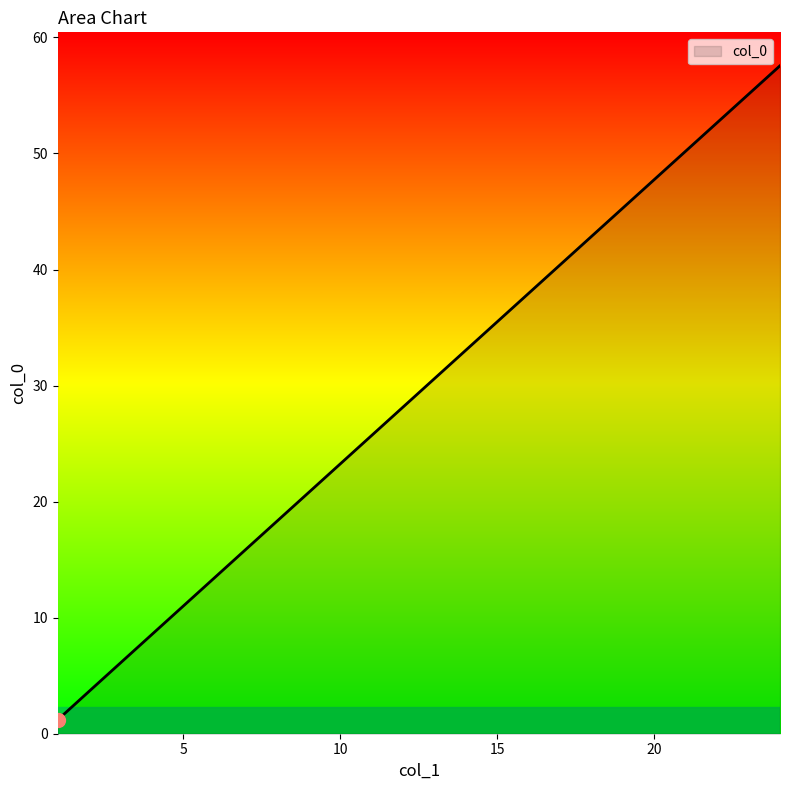

What is the difference between the maximum and second lowest values?

53.9